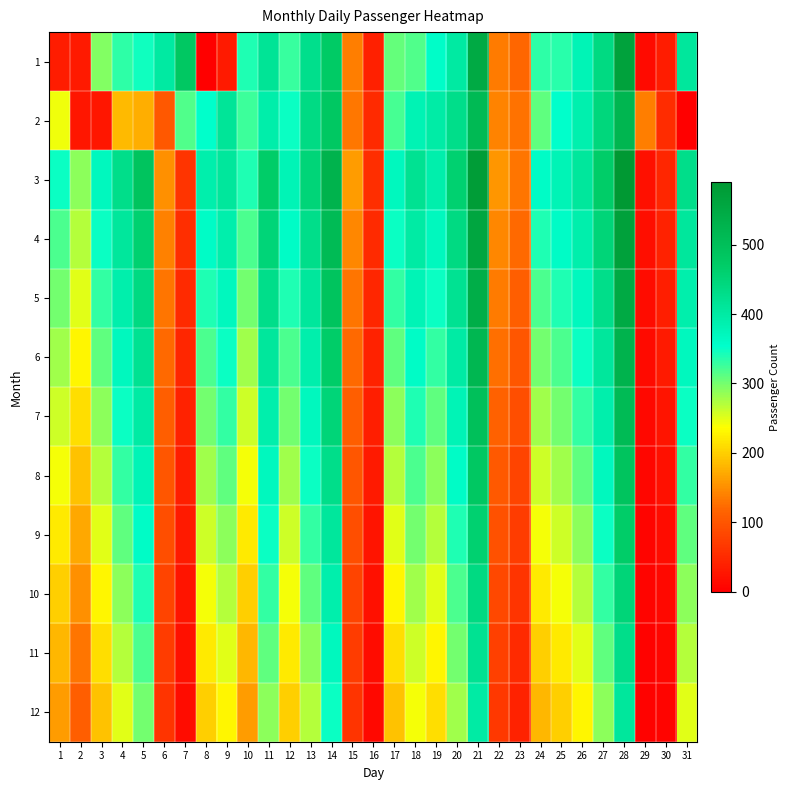

Which series has the largest range (max minus min)?

3